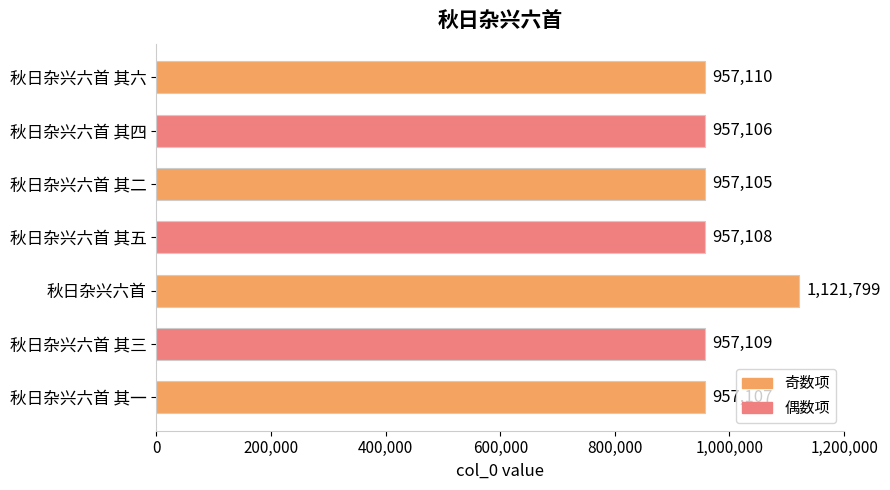

Is it true that the value at 秋日杂兴六首 其三 is 382831?

False